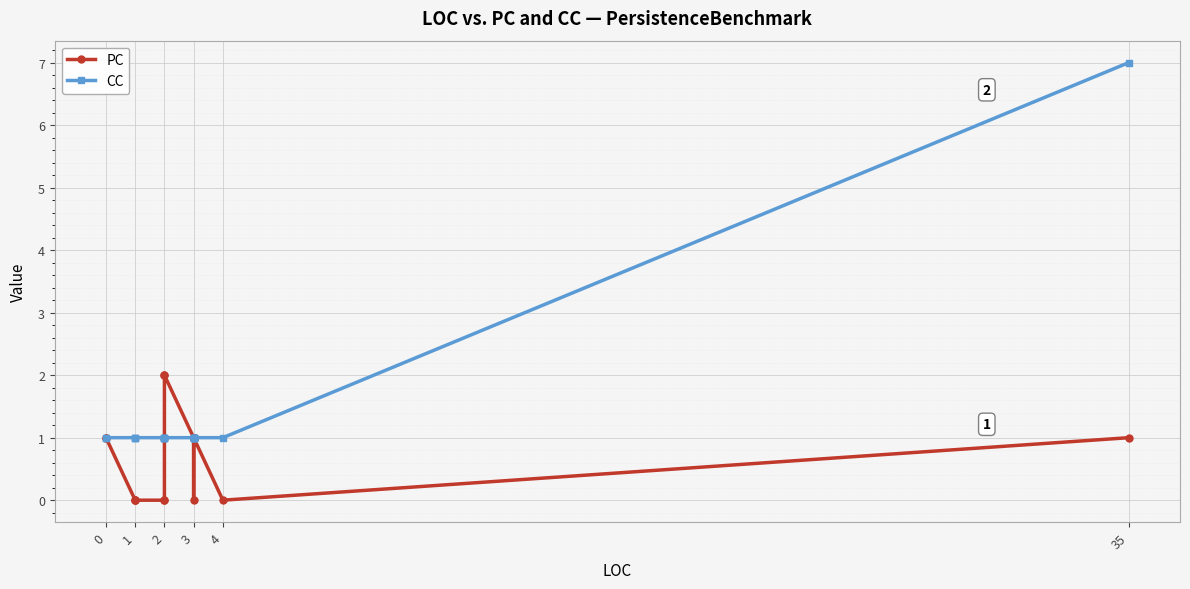

What are all the series names shown in the legend?

PC, CC